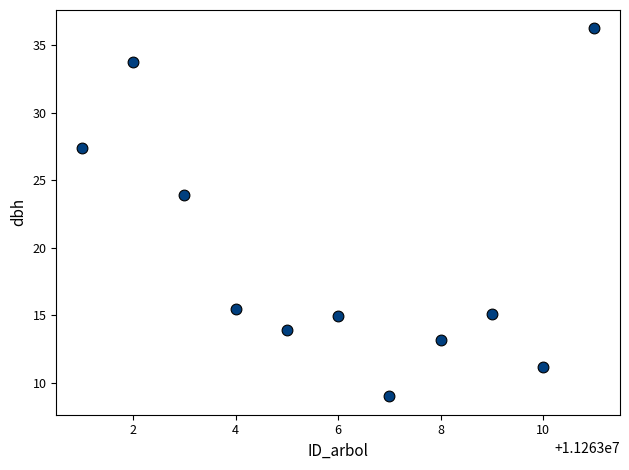

What is the average Y value?

19.5